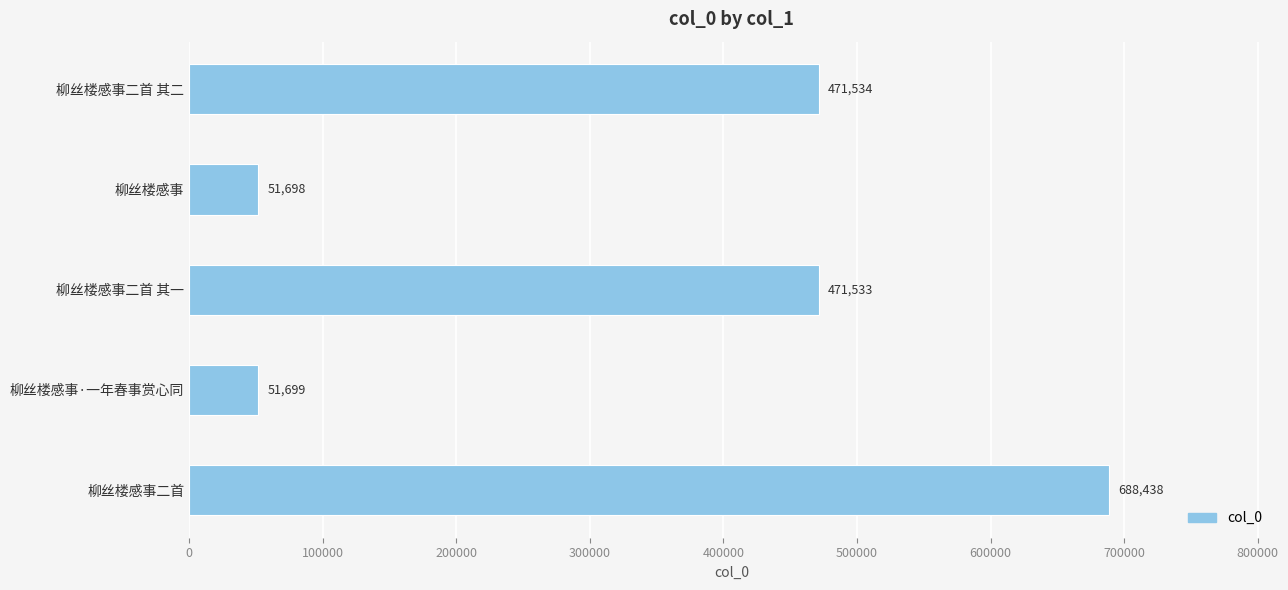

The value at 柳丝楼感事二首 其二 is 471534. True or false?

True